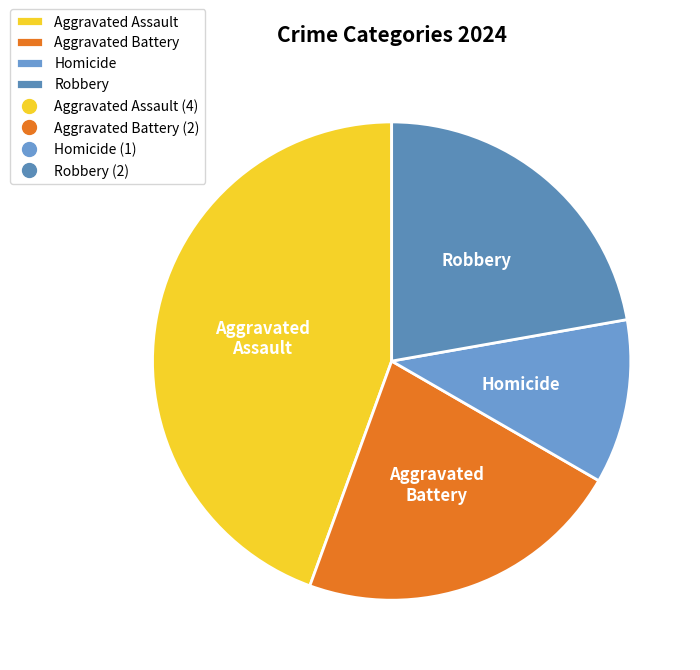

Which slice is the smallest?

Homicide